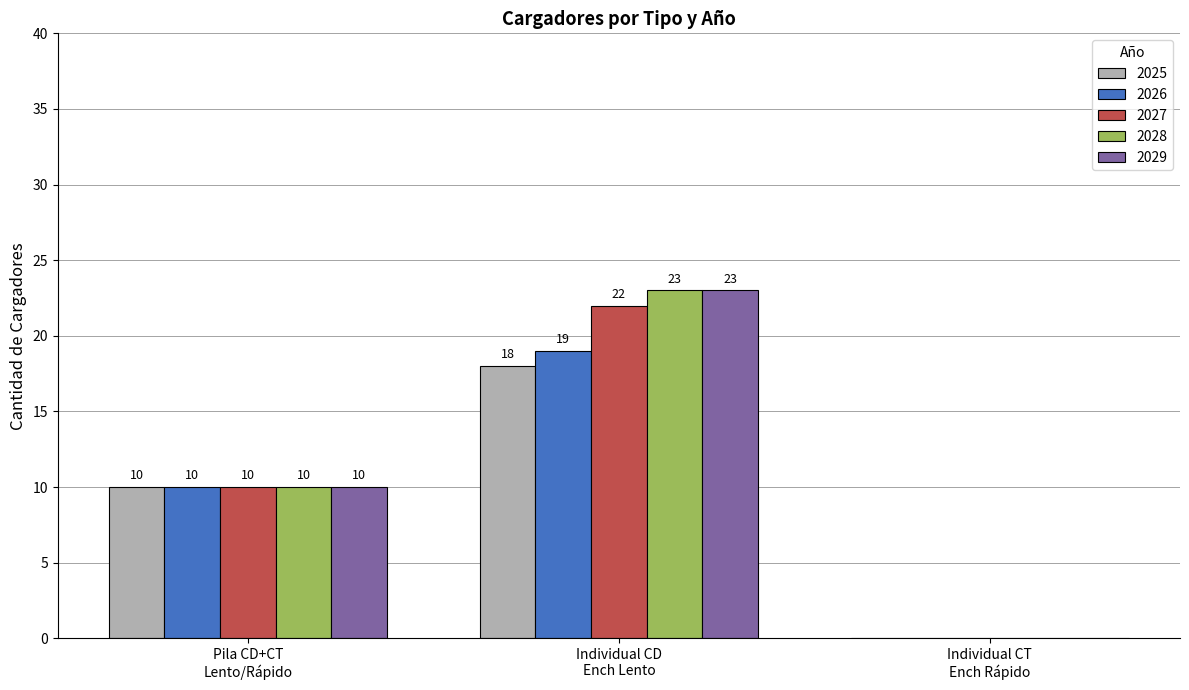

What is the sum of all 2029 values?

33